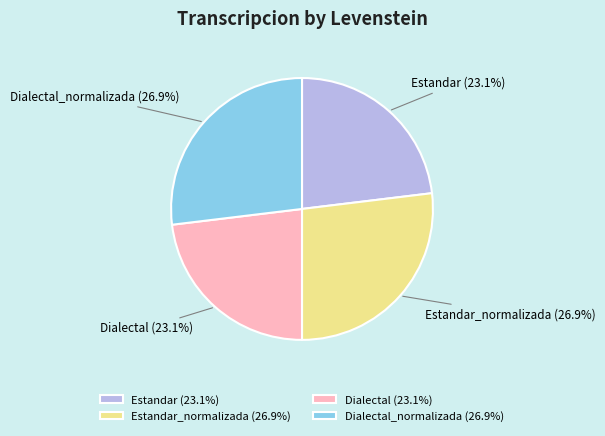

Count the number of slices in the pie.

4